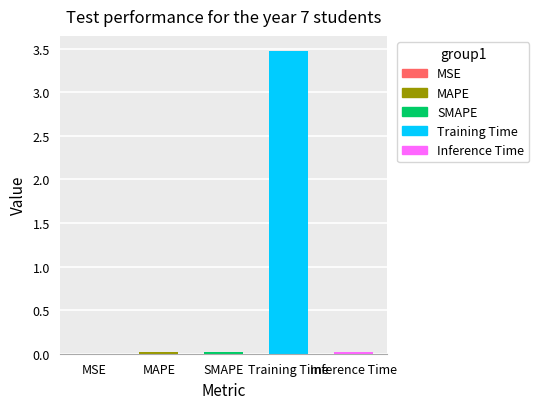

What value does the data have at Training Time?

3.5